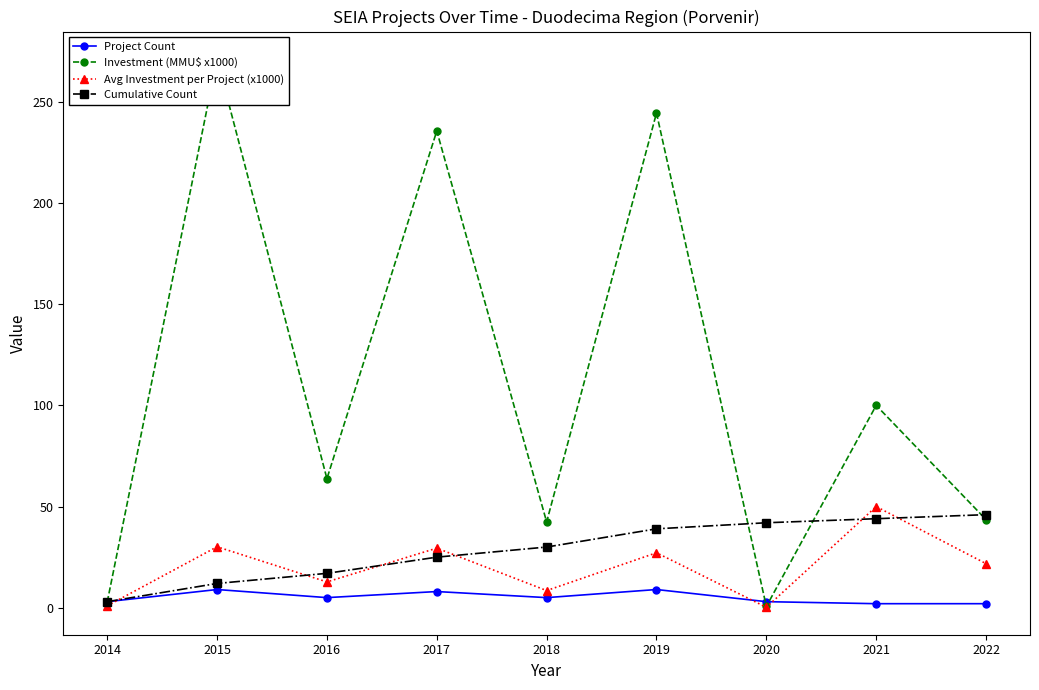

What is the difference between the second highest and minimum values in the Avg Investment per Project (x1000) series?

29.9